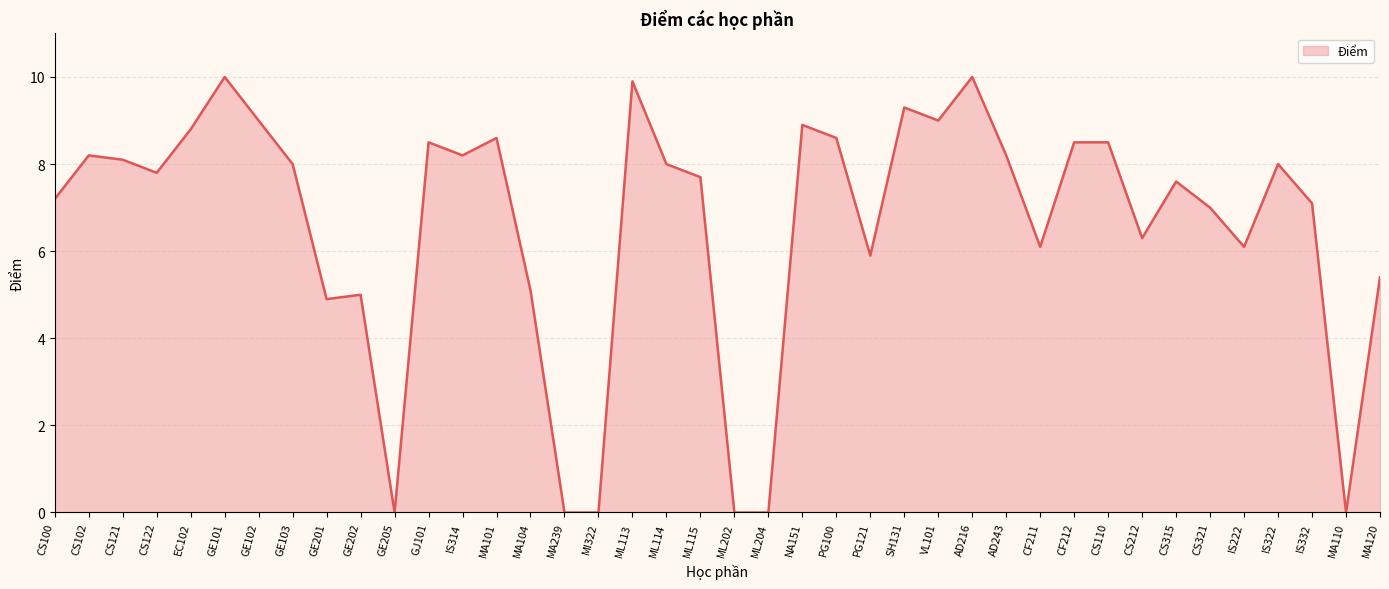

True or false: the data shows 0.0 at MI322.

True